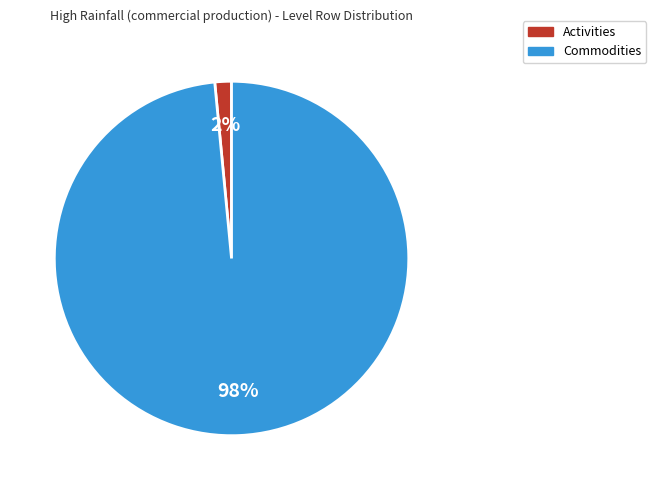

How many slices are in this pie chart?

2